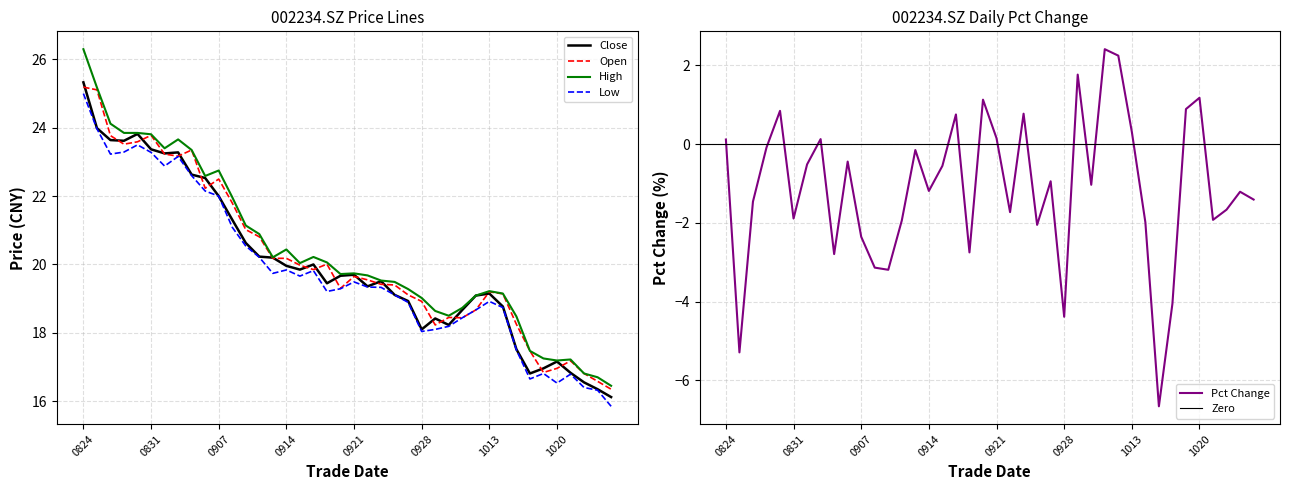

Which series has the largest range (max minus min)?

high